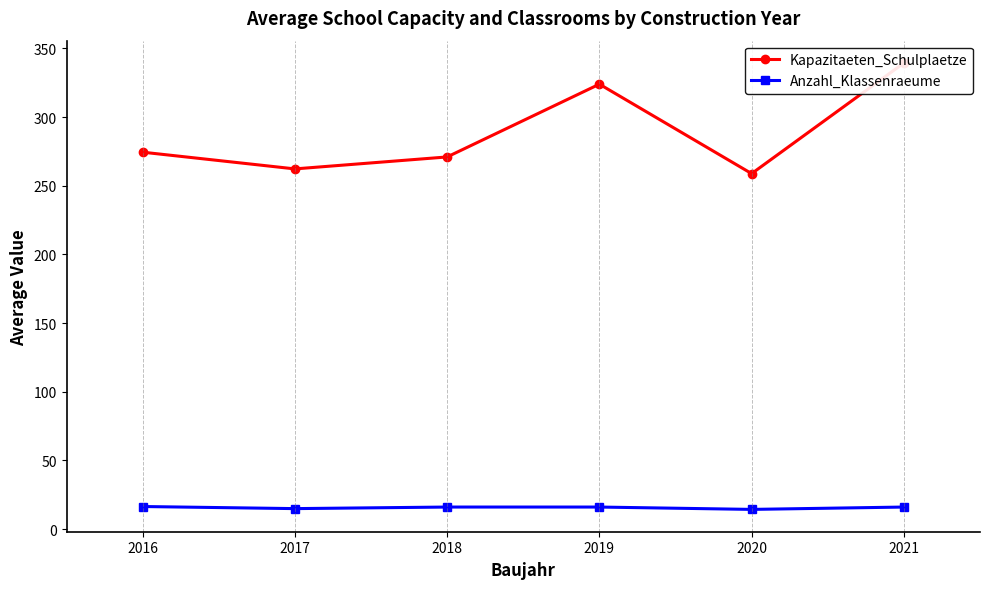

Is it true that Anzahl_Klassenraeume equals 16.0 at 2018?

True